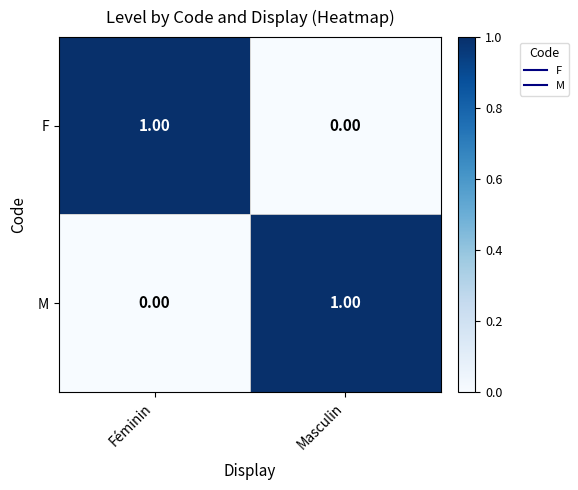

Where is M nearest to the value 0?

Féminin